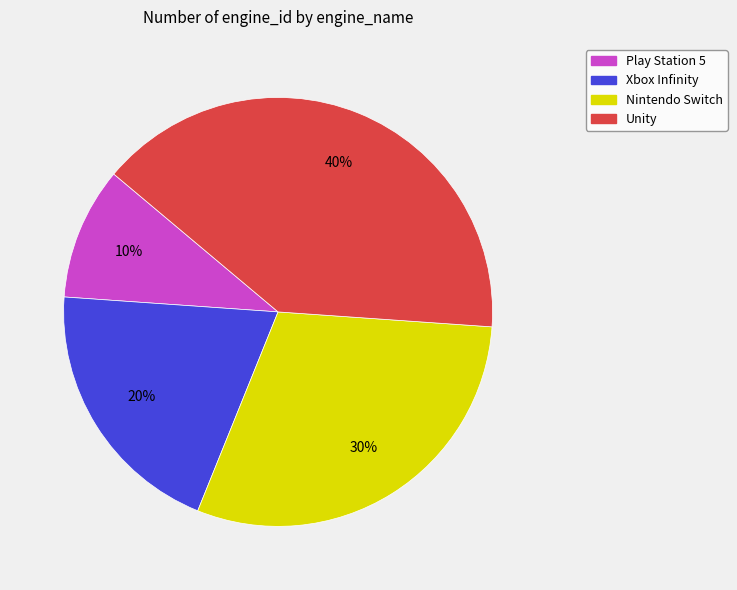

Between Unity and Nintendo Switch, which is larger?

Unity